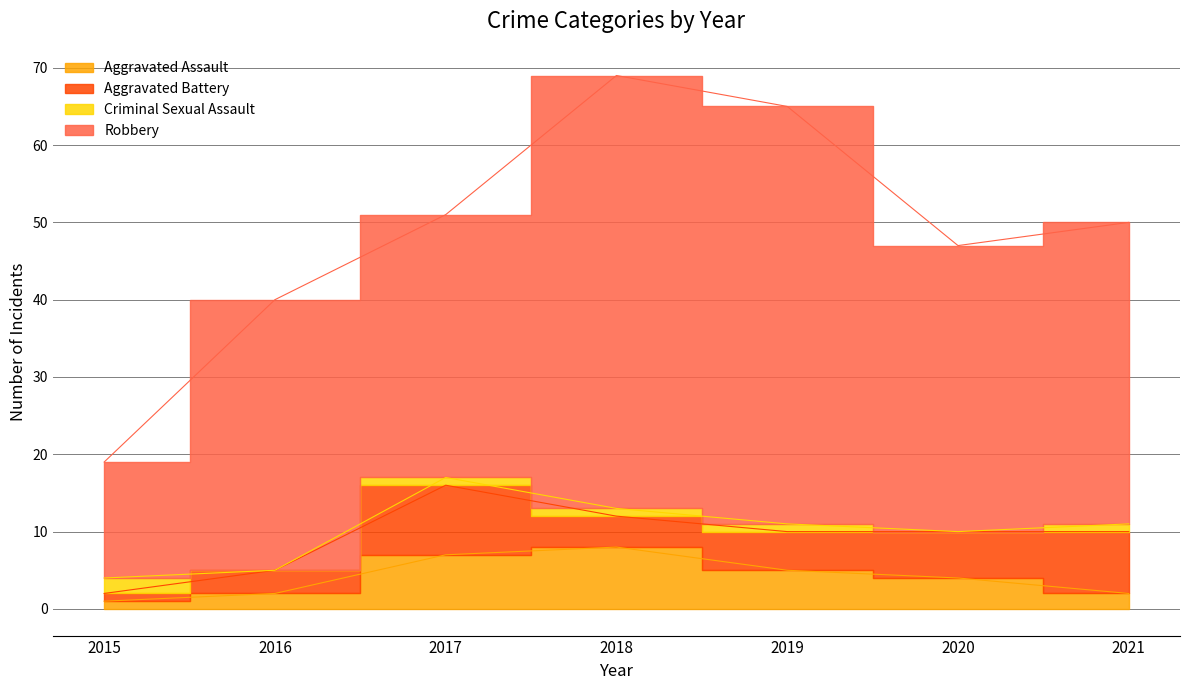

What is the minimum value for Aggravated Assault?

1